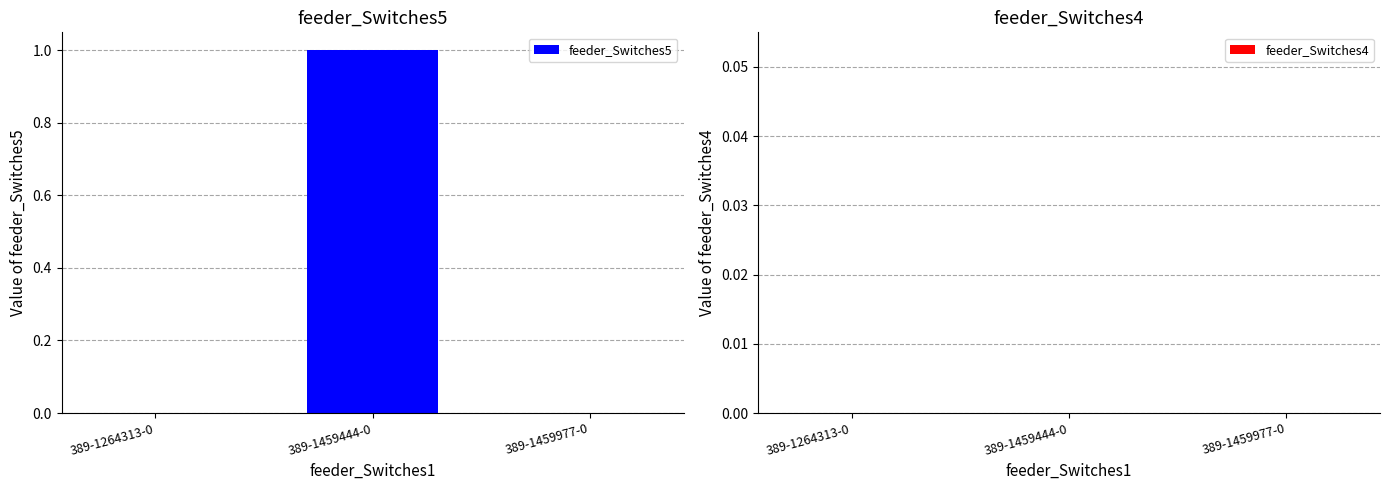

Between 389-1459444-0 and 389-1459977-0, which is larger?

389-1459444-0